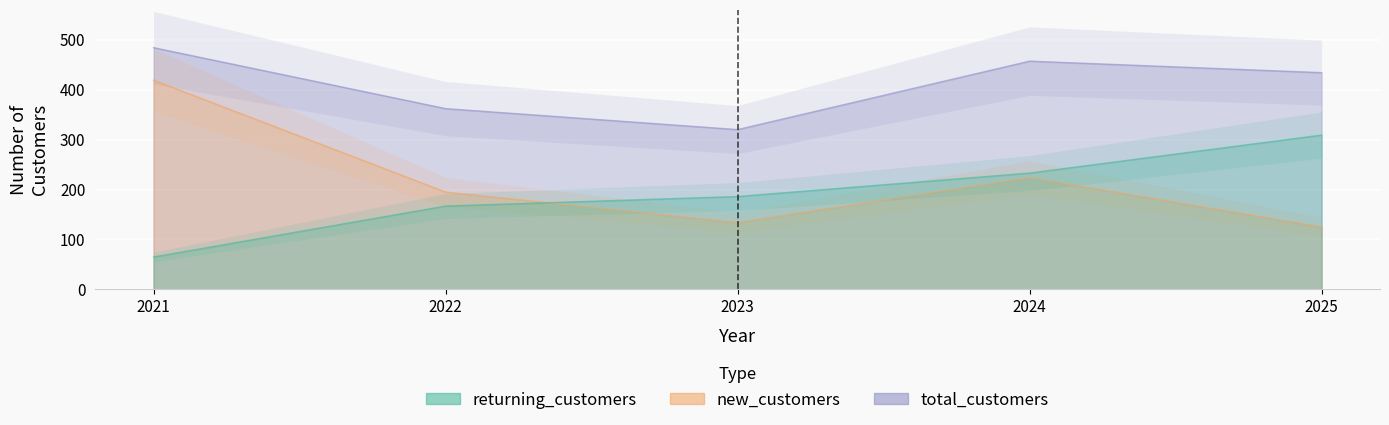

Rank the categories by new_customers value from highest to lowest.

2021, 2024, 2022, 2023, 2025